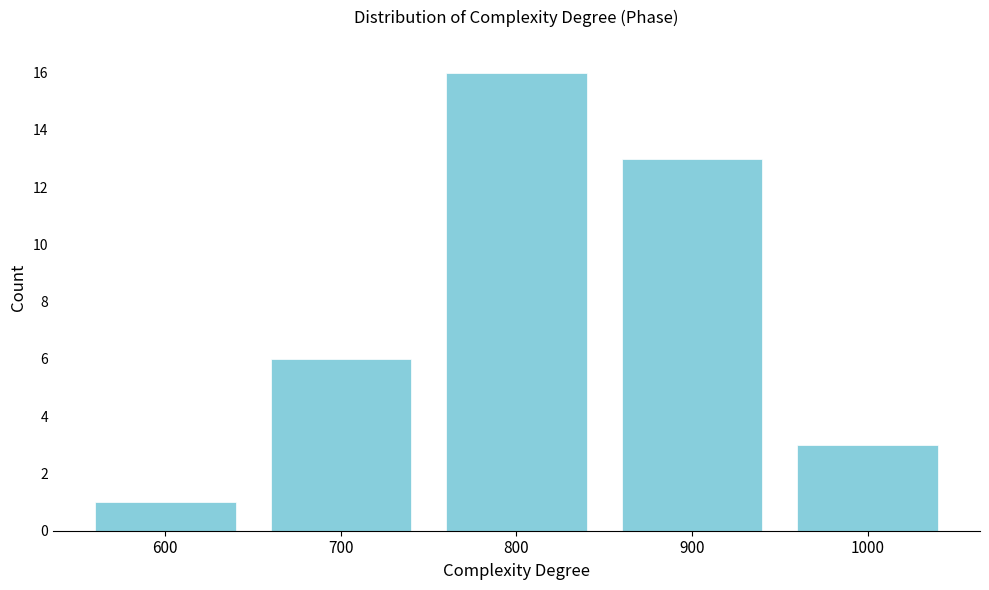

Reading right to left, what are all the values shown in this chart?

3	13	16	6	1